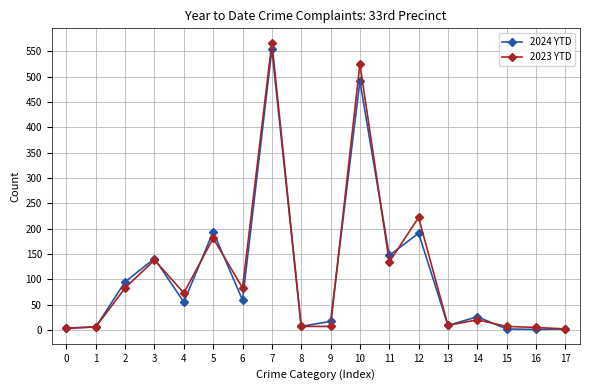

What are all the series names shown in the legend?

2024 YTD, 2023 YTD